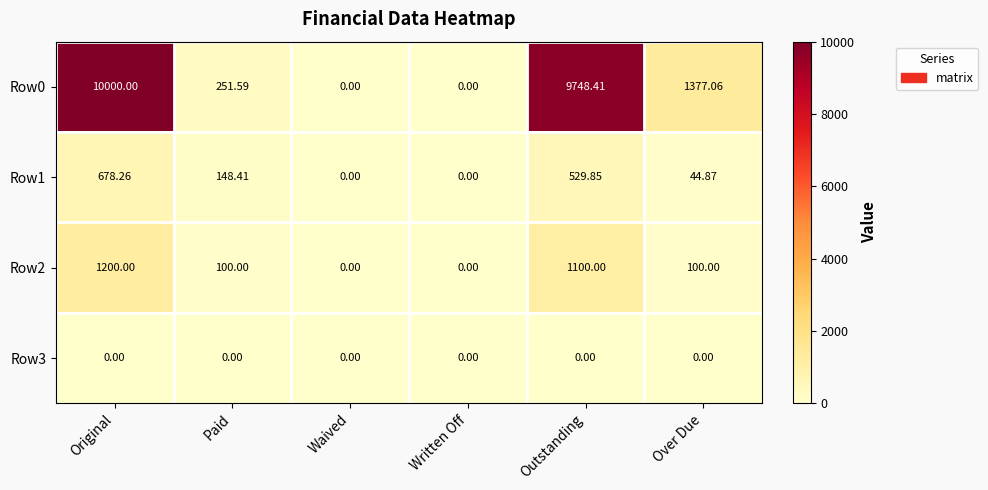

At how many categories does at least one series exceed 3883?

2